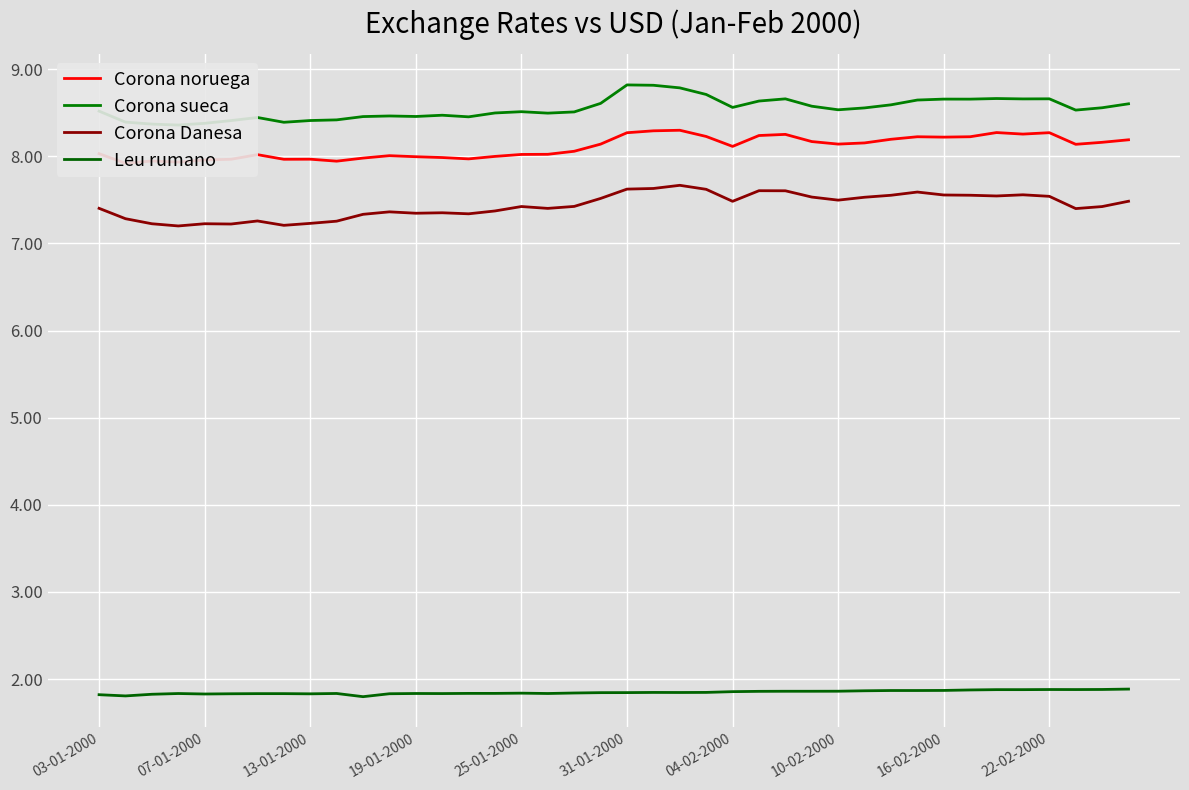

Count the number of categories in the chart.

40